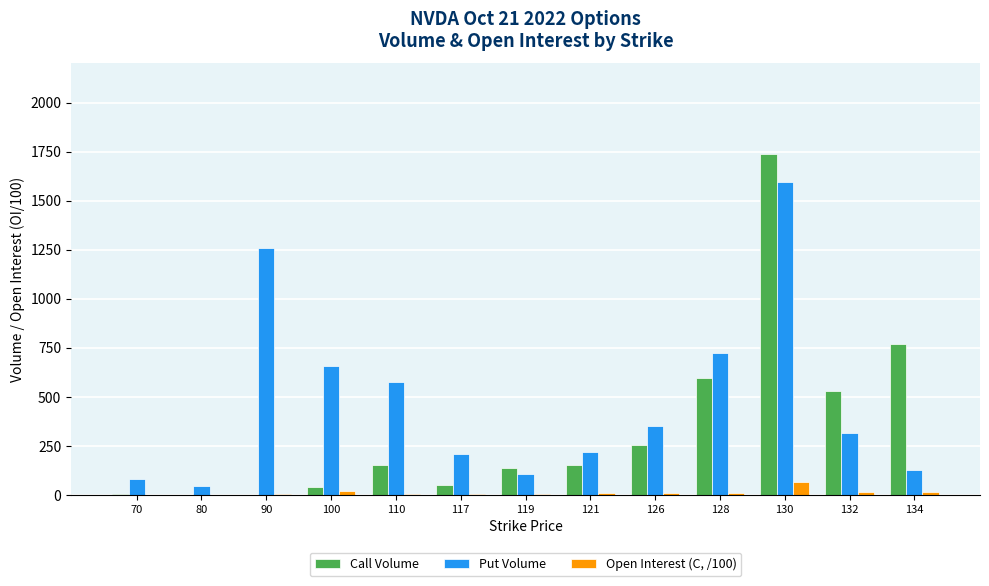

What is the spread (max minus min) of values at 119?

133.0